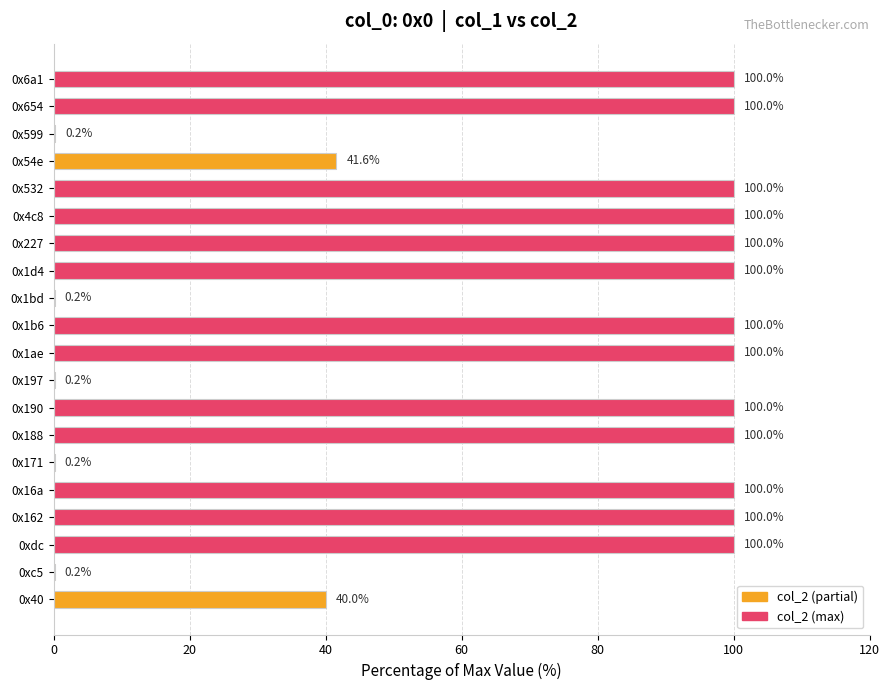

At which label is the value closest to 50?

0x54e